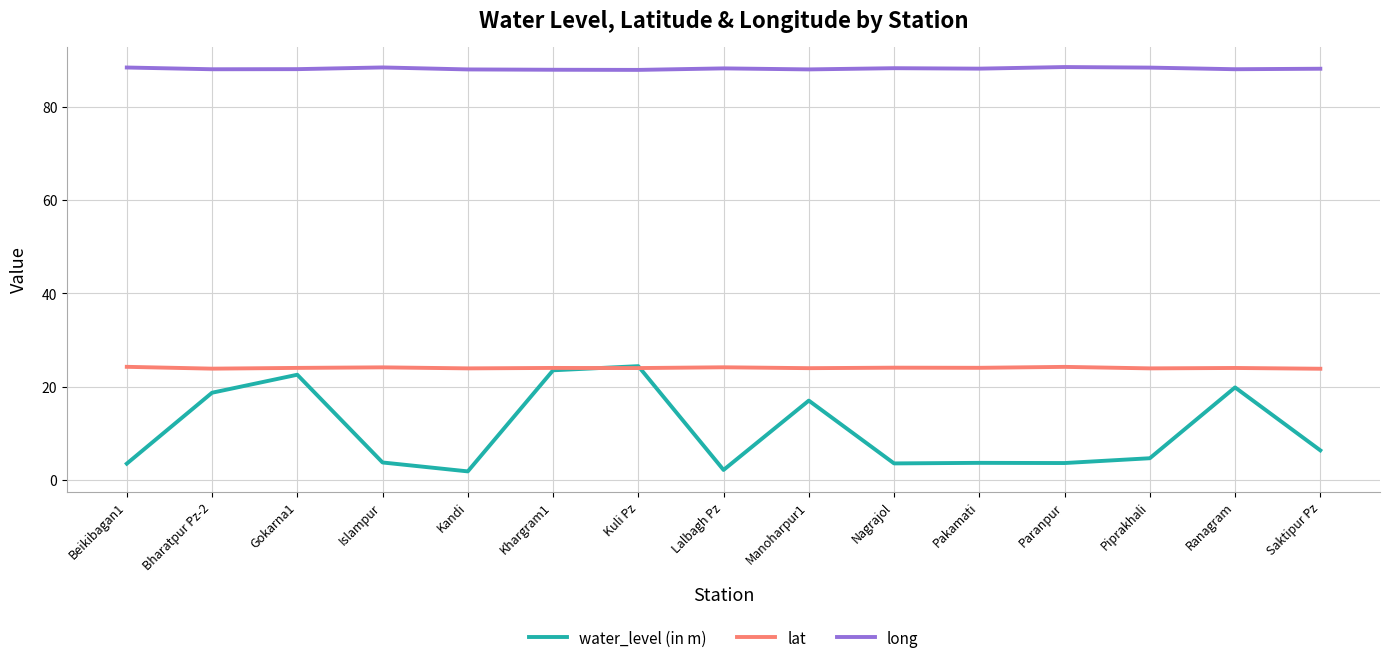

True or false: water_level (in m) has a value of 3.7 at Pakamati.

True